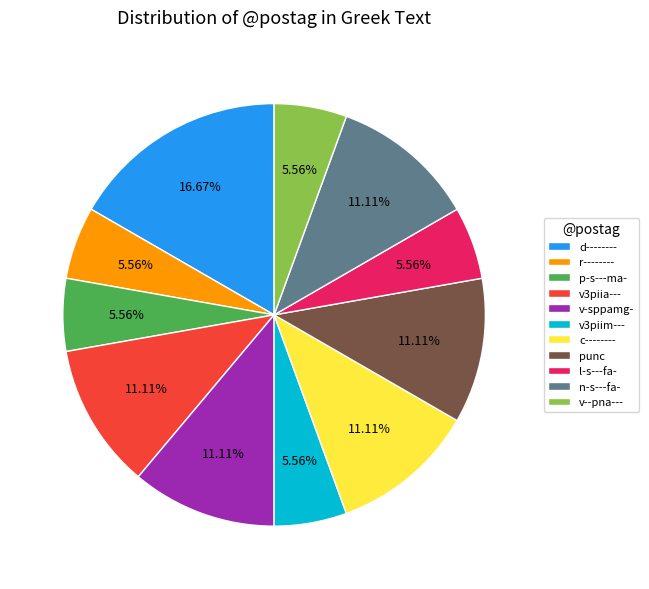

Does v3piia--- account for over 50% of the chart?

No